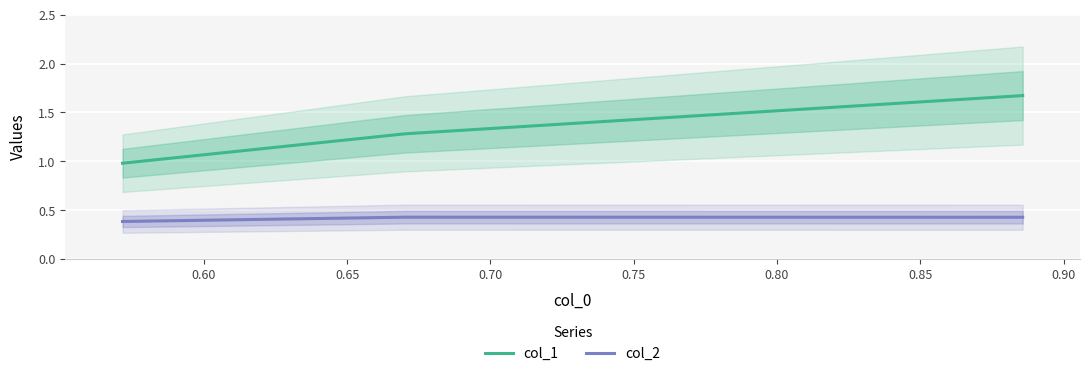

What is the smallest value displayed?

0.4